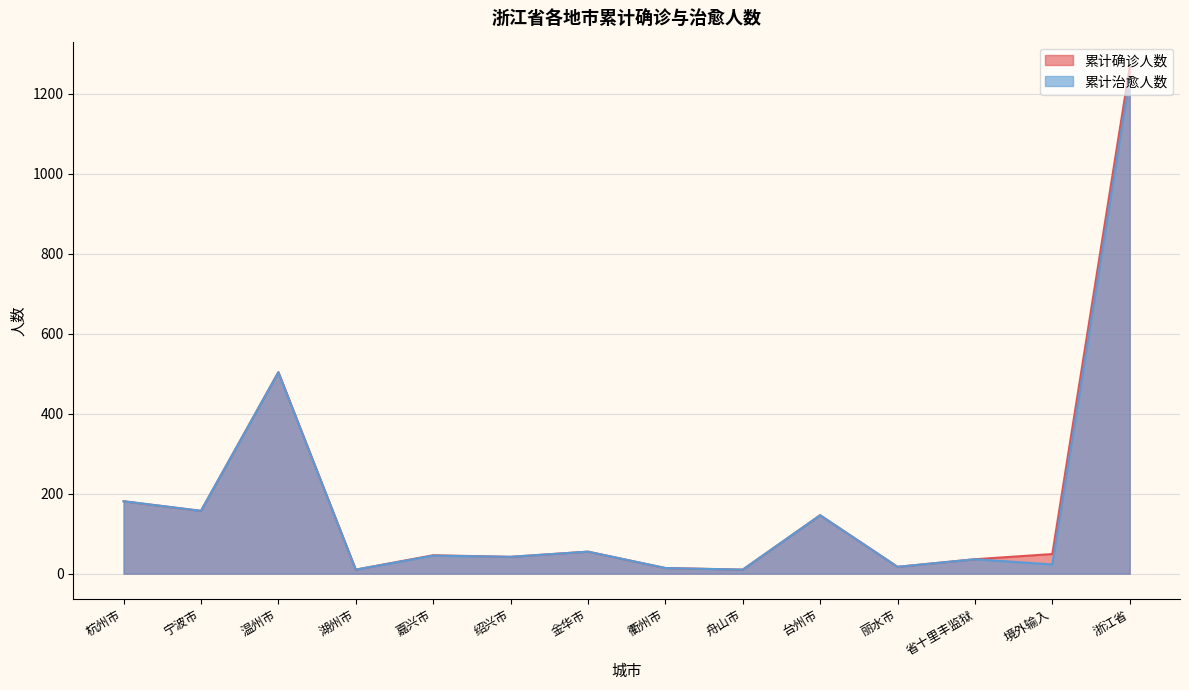

True or false: 累计治愈人数 has more than 2 points higher than both neighbors.

True